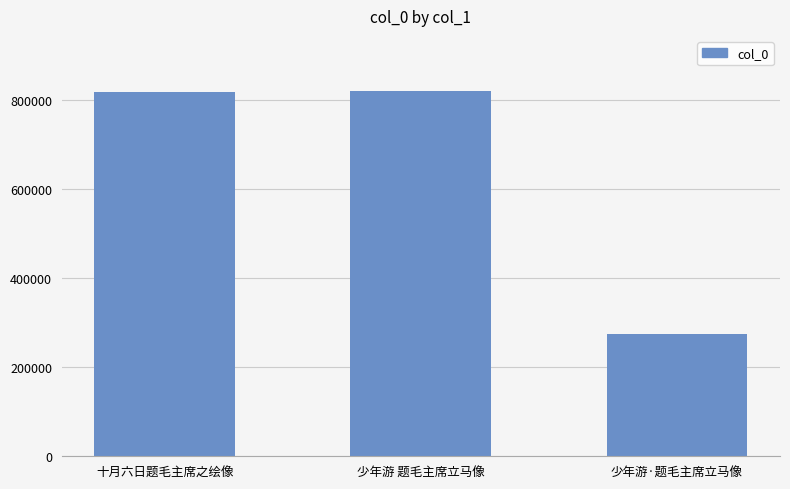

How many categories are shown in the chart?

3